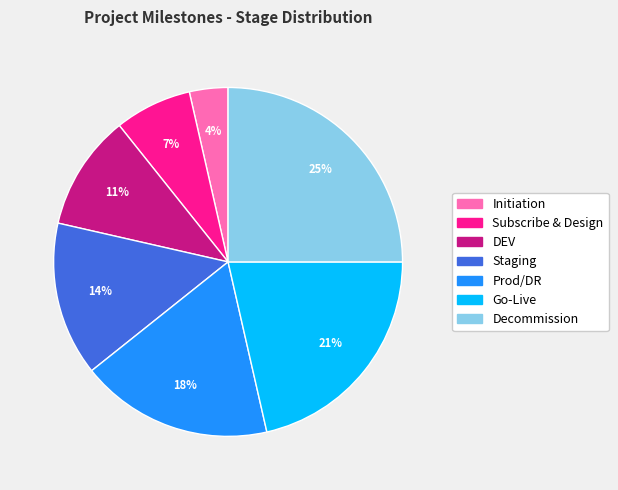

Is it true that Subscribe & Design is 7% of the pie?

True